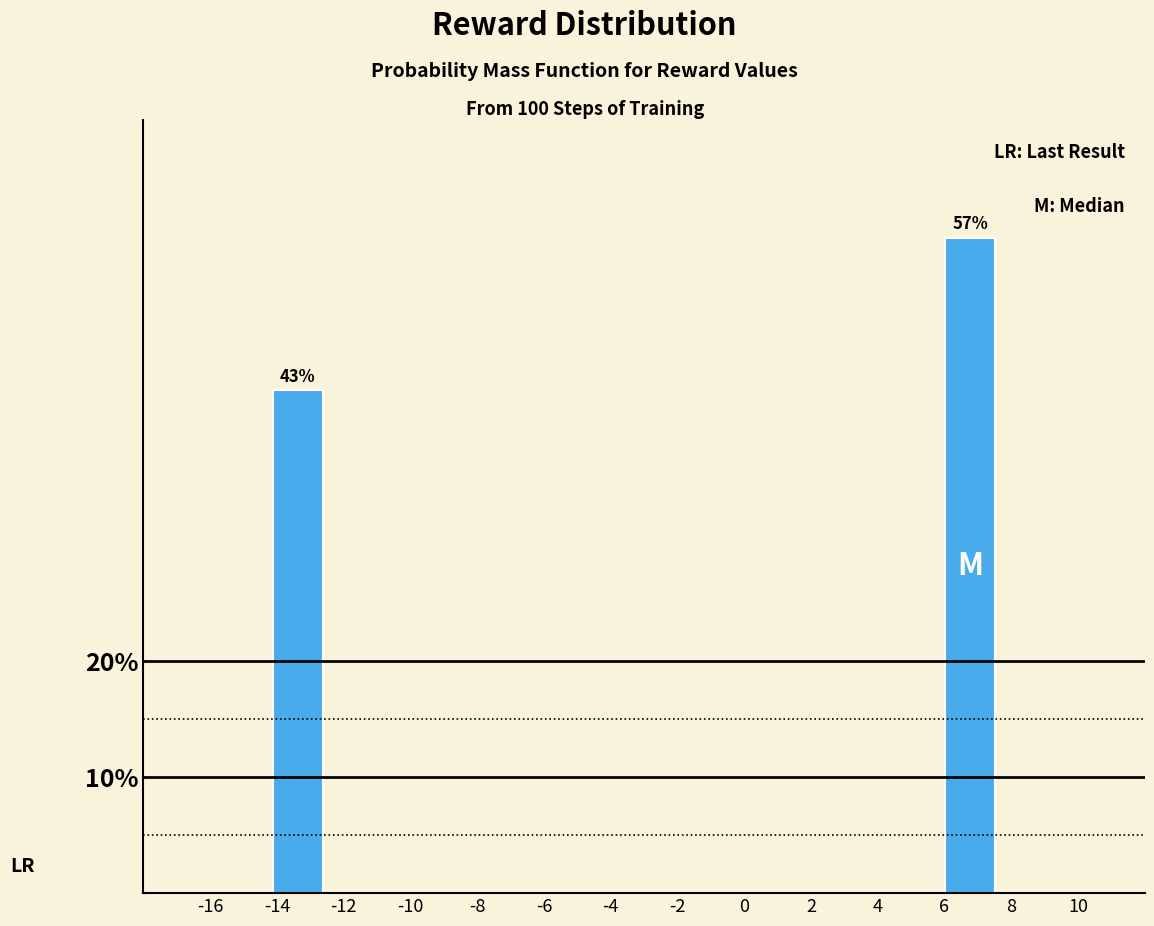

How many bars are there in total?

2